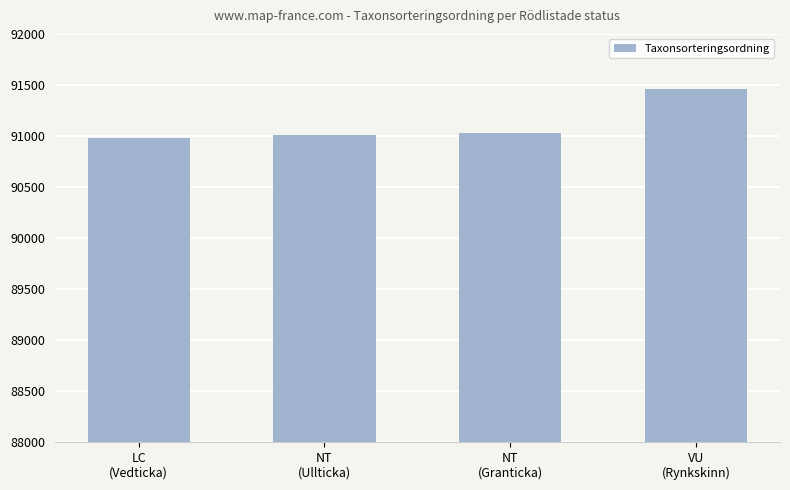

What is the difference between the values at NT
(Granticka) and LC
(Vedticka)?

53